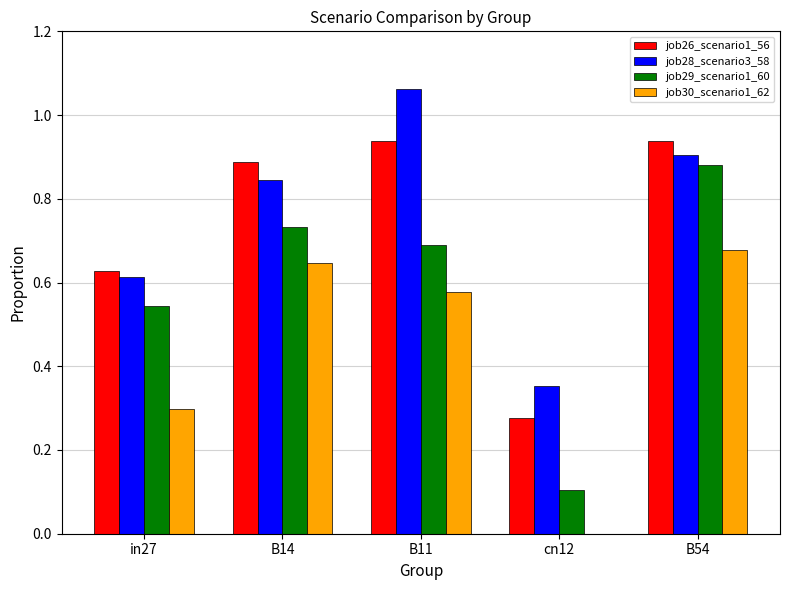

The job28_scenario3_58 series shows 0.3 at B14. True or false?

False